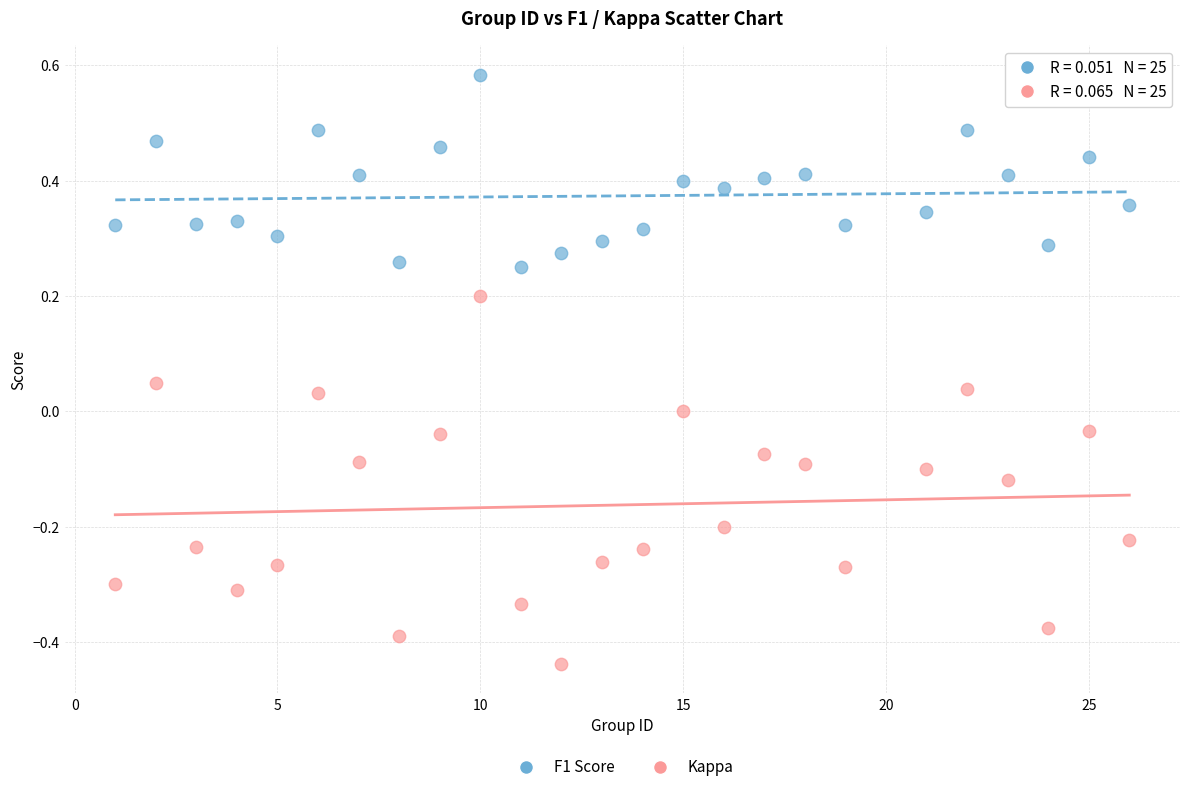

What is the X range (max minus min) for the scatter plot?

25.0